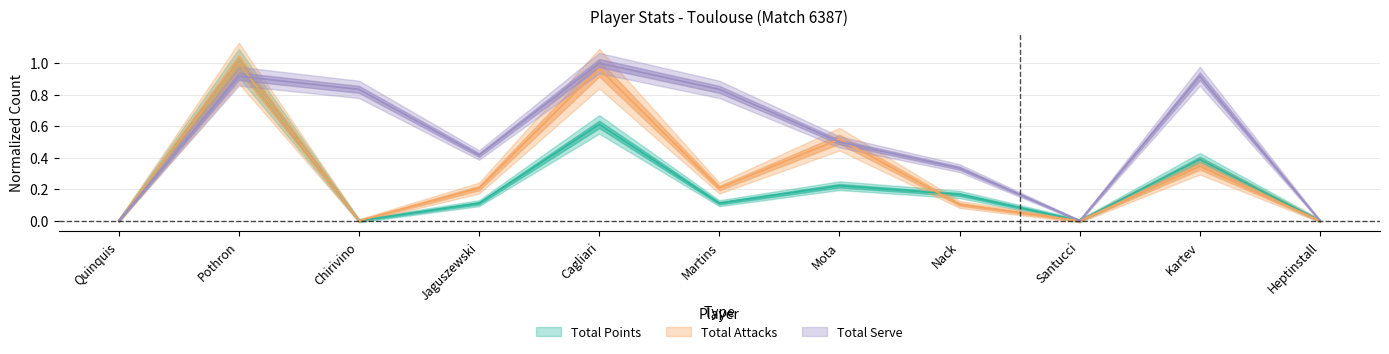

What are all the series names shown in the legend?

Total Points, Total Attacks, Total Serve